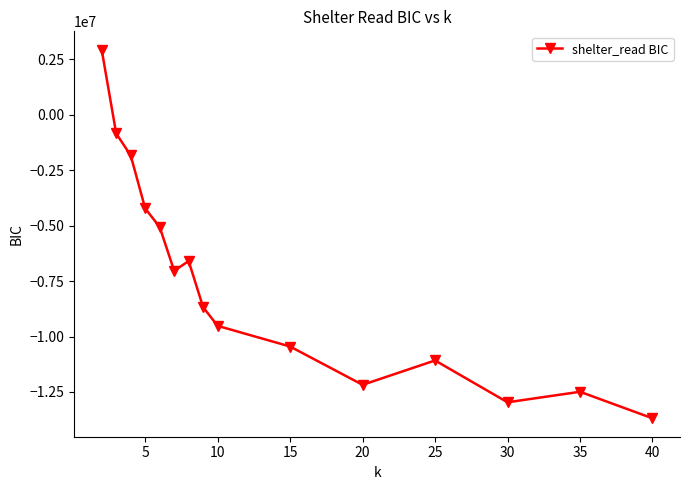

Reading right to left, list all the values displayed in this chart.

-13686876.1	-12490507.9	-12964736.9	-11078555.9	-12177364.2	-10449564.2	-9517353.7	-8676618.9	-6597312.4	-7031540.0	-5058720.8	-4219101.2	-1830433.9	-840355.1	2934650.5